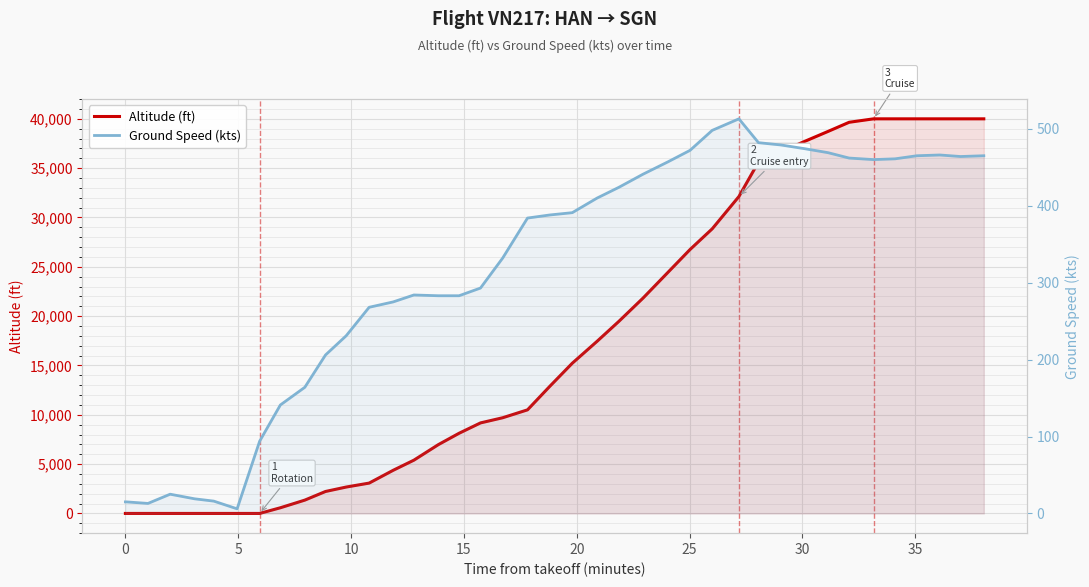

True or false: altitude has a value of 2745 at 14.

False